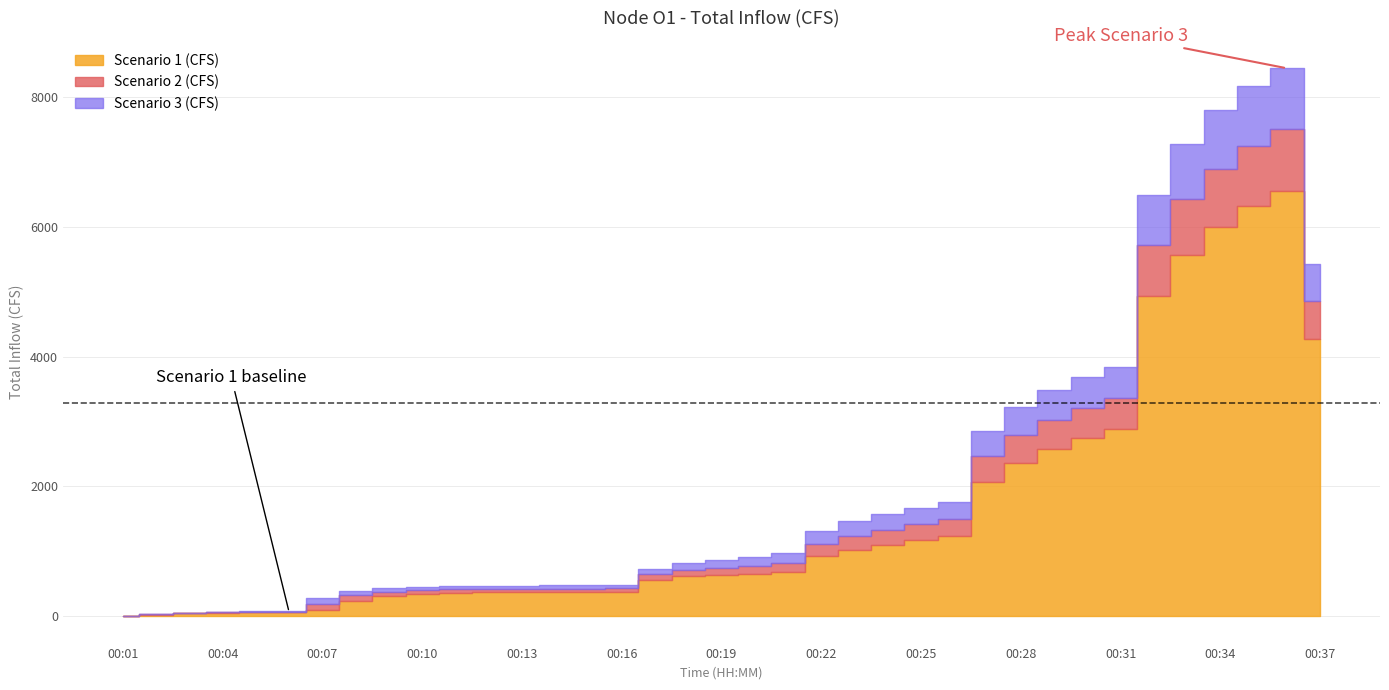

True or false: Scenario 1 (CFS) has more than 0 interior local peaks.

True